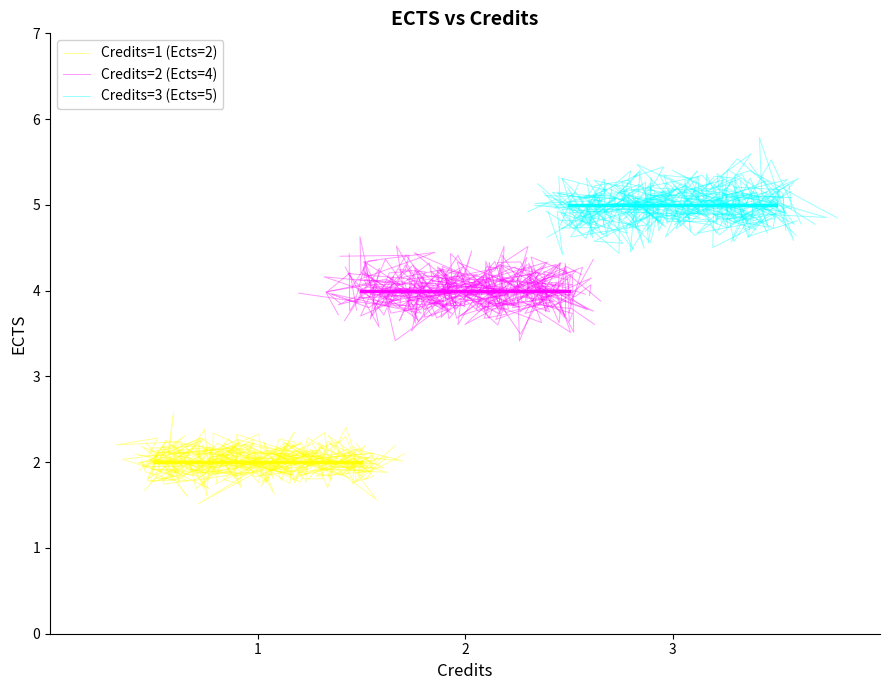

Does the chart display data point markers on the line(s)?

No